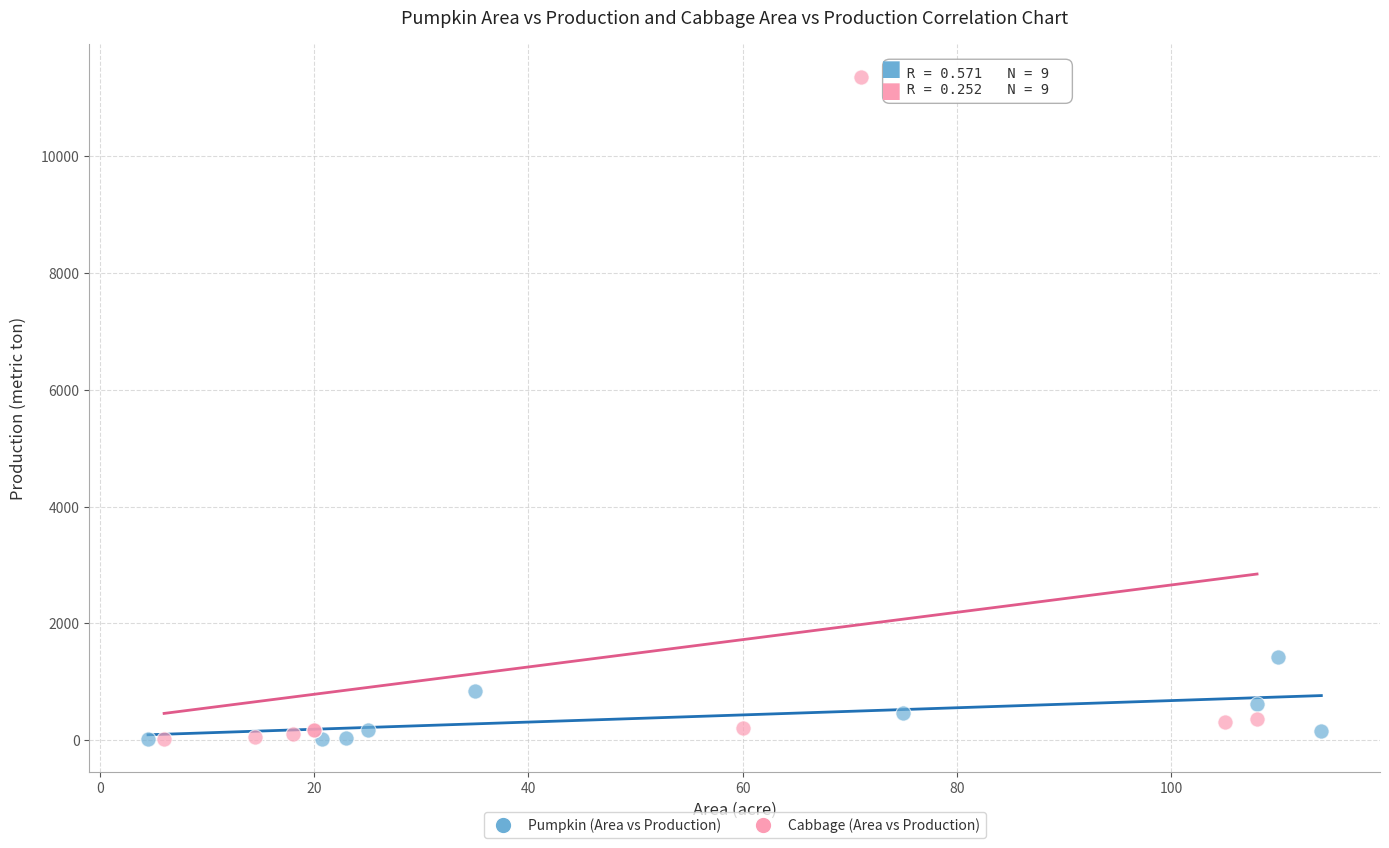

Which series has the largest Y range (max minus min)?

Cabbage (Area vs Production)